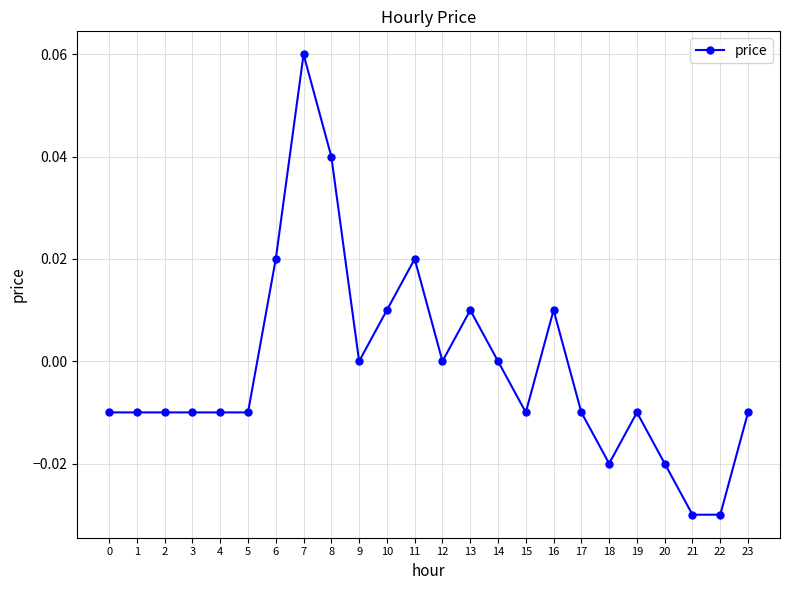

The value at 13 is 0.0. True or false?

True